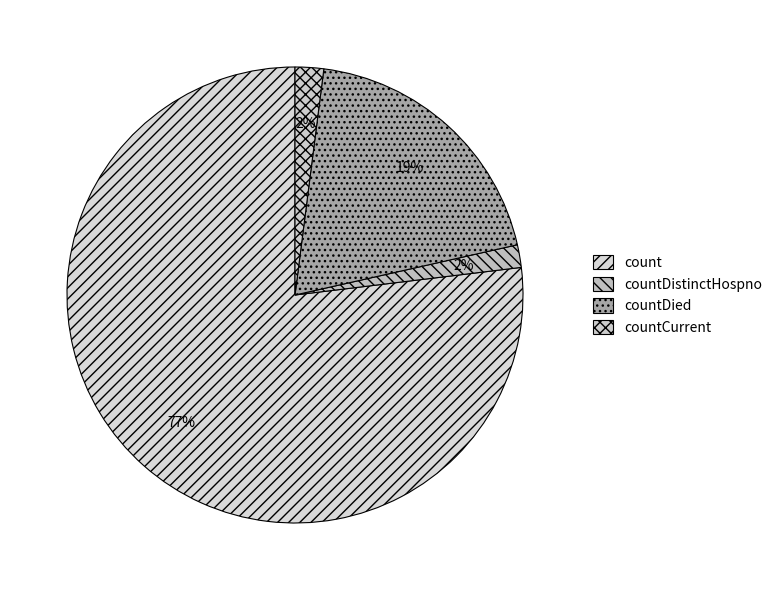

Count the number of slices in the pie.

4